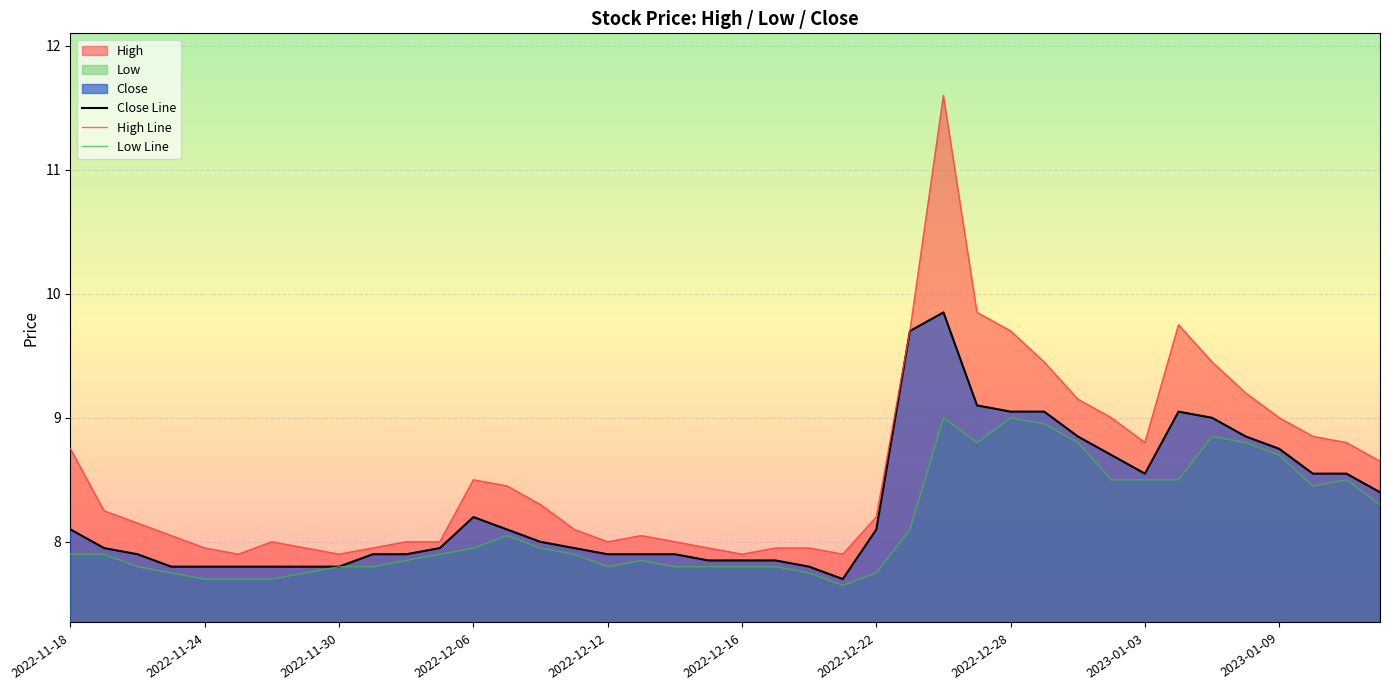

Which series has the largest range (max minus min)?

High Line